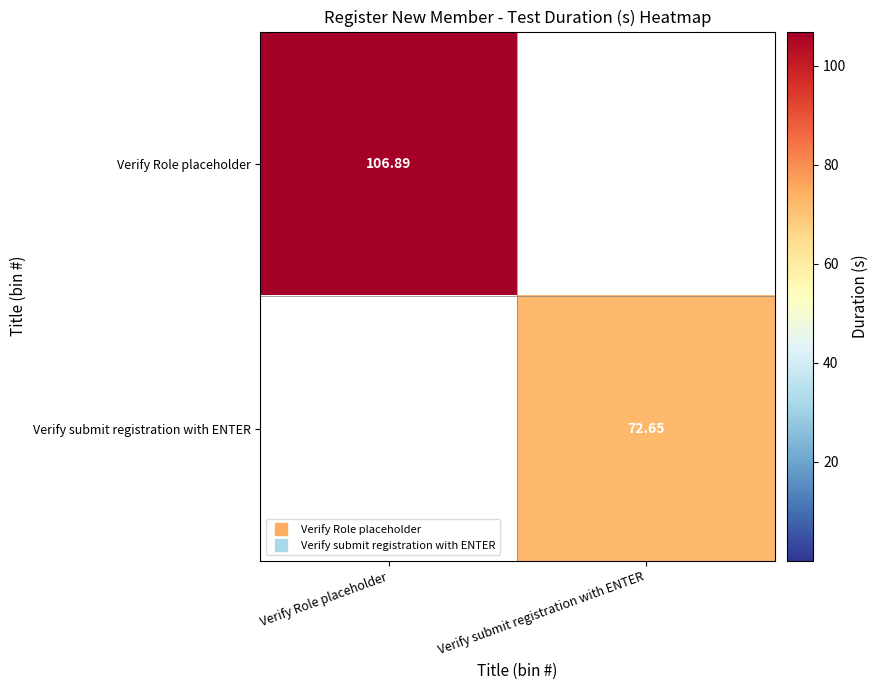

How many data points does each series have?

2